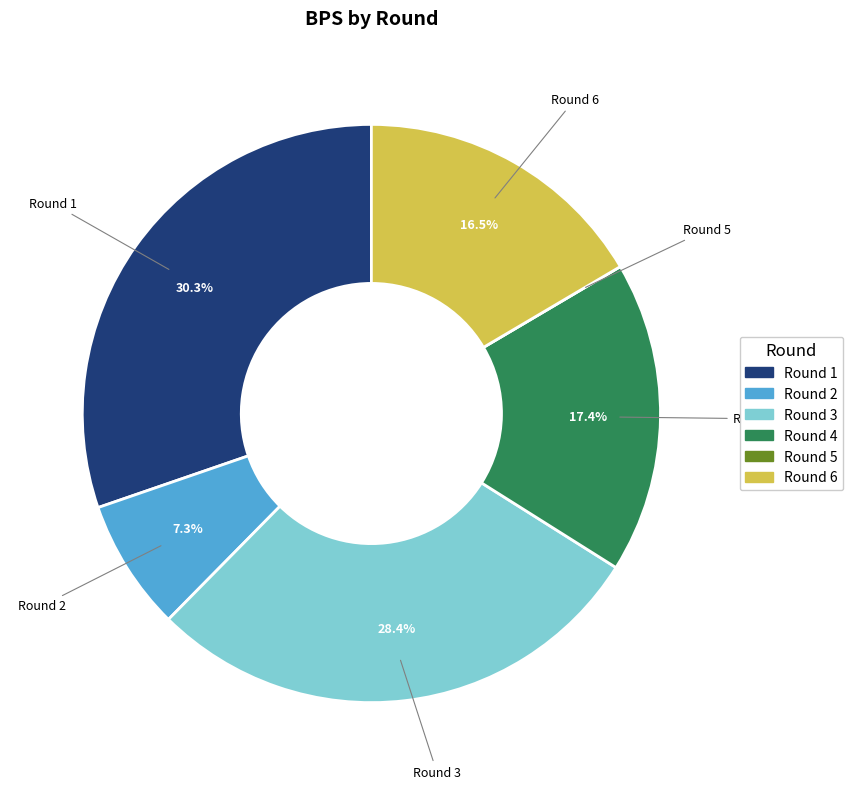

What is the ratio of the value at Round 6 to the value at Round 4?

0.9